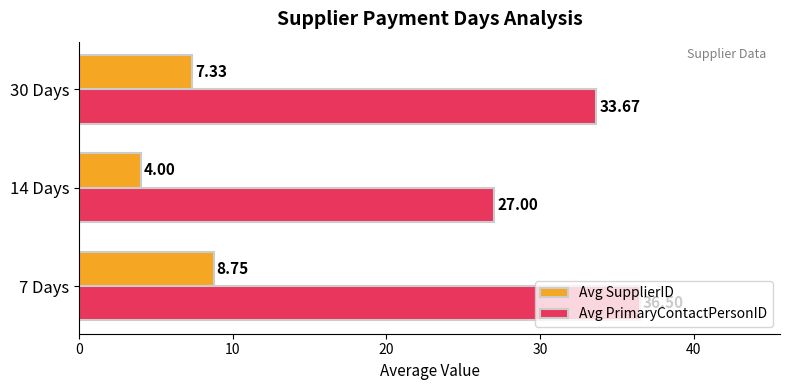

Is the value of Avg PrimaryContactPersonID at 30 Days greater than the value of Avg SupplierID at 14 Days?

Yes